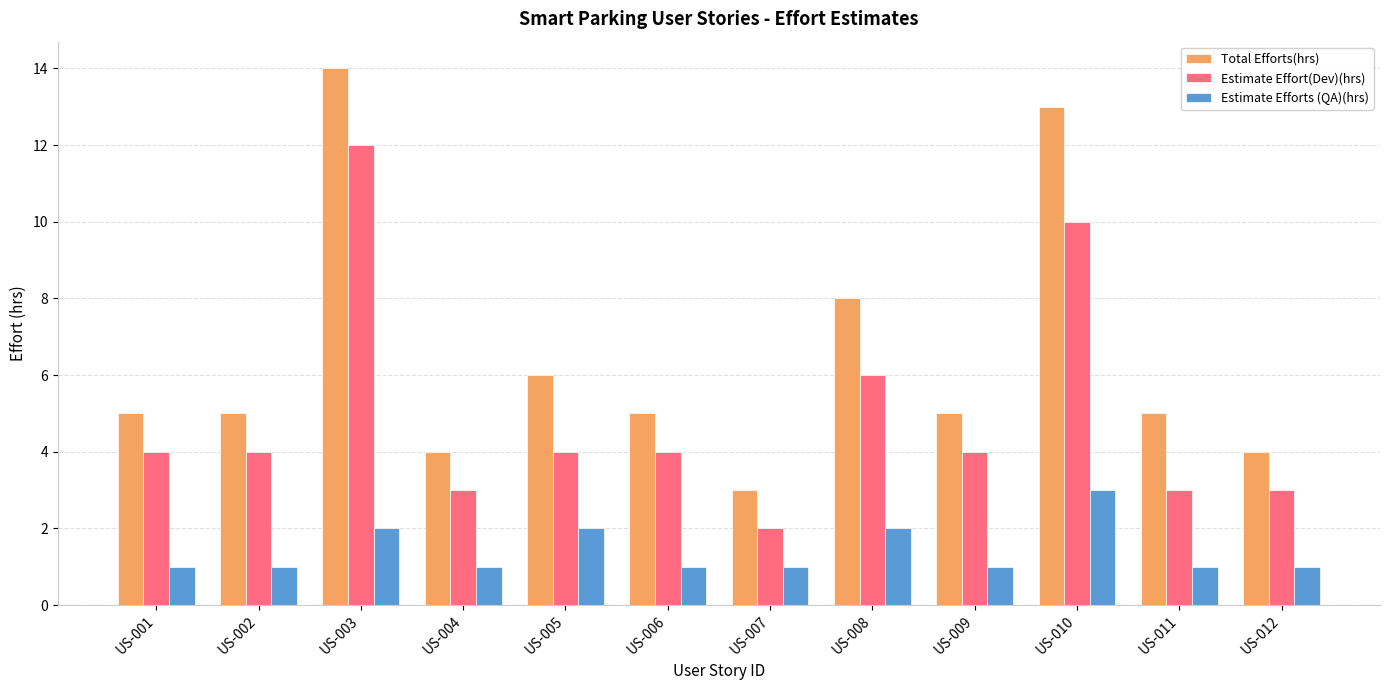

Which series has the largest total across all categories?

Total Efforts(hrs)